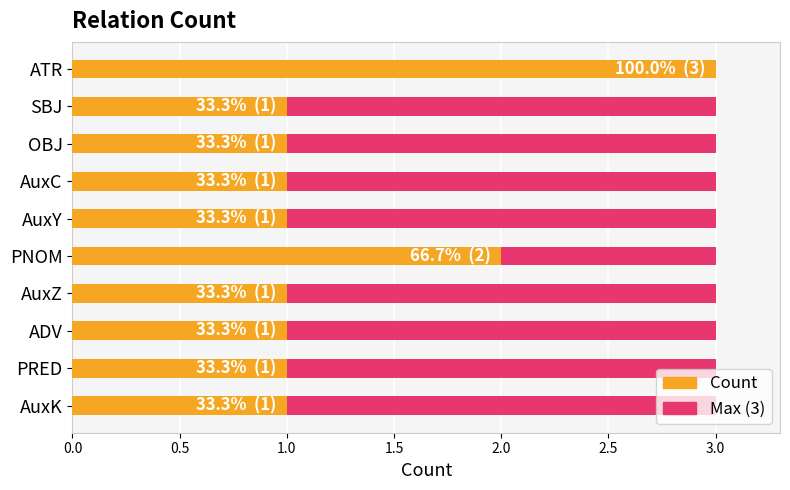

What is the value of the Count bar at the 4th from the left?

1.0